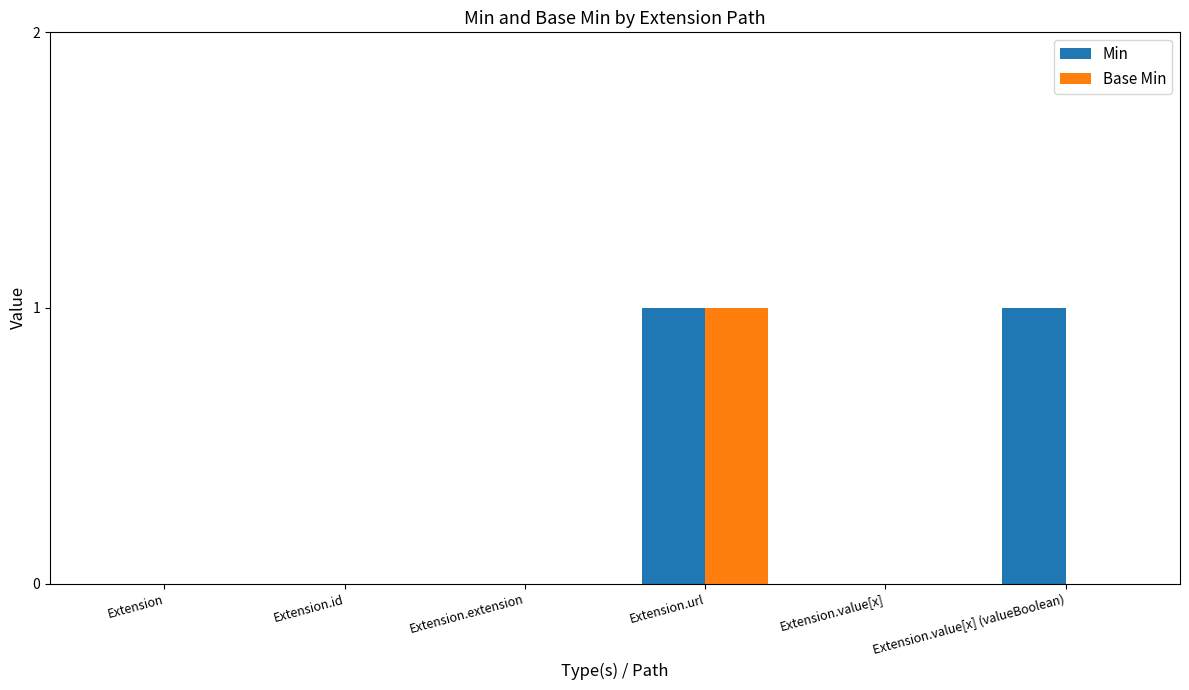

What is the sum of all Base Min values?

1